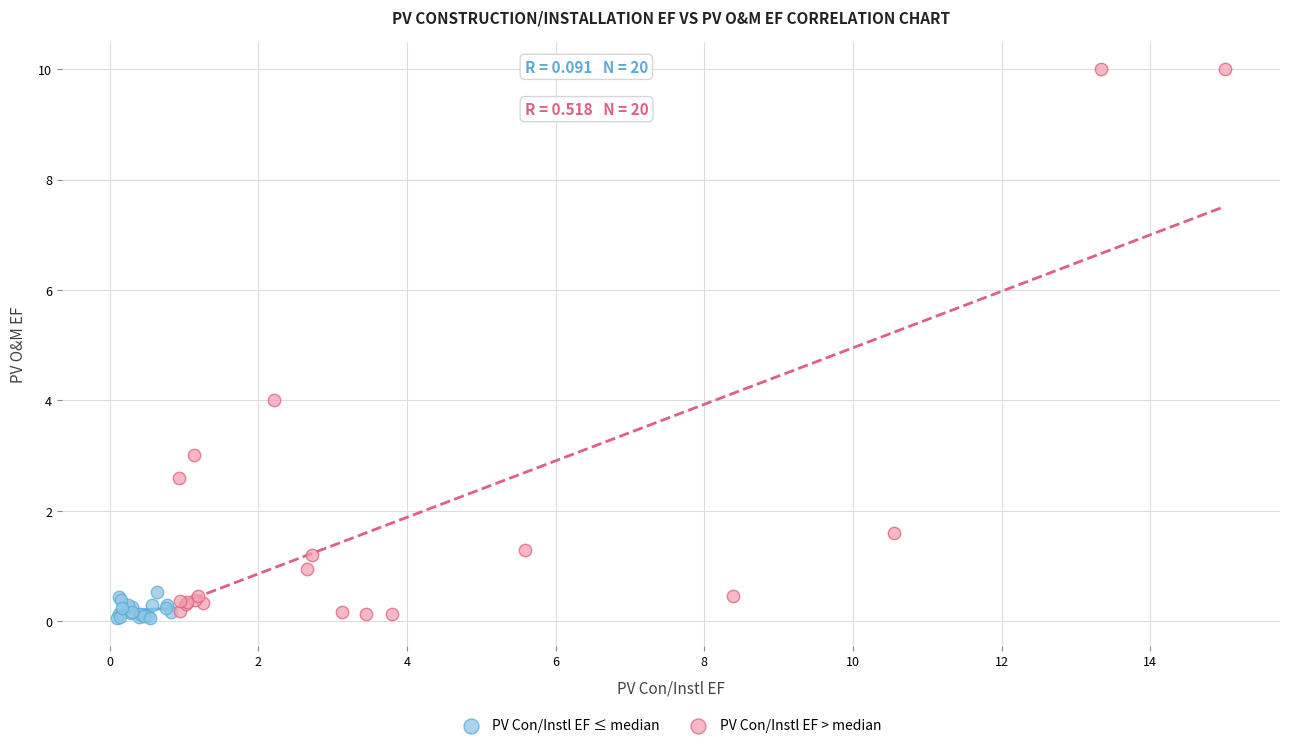

Which series has the largest Y range (max minus min)?

PV Con/Instl EF > median